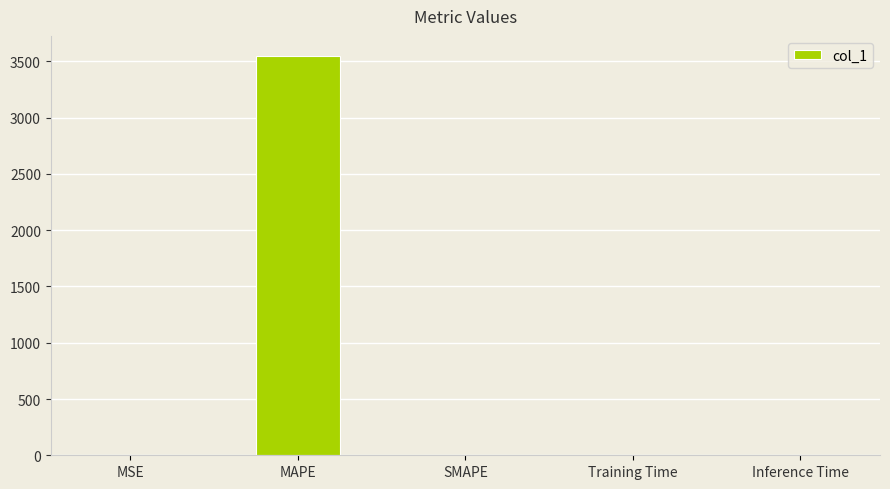

What is the sum of all values?

3553.1